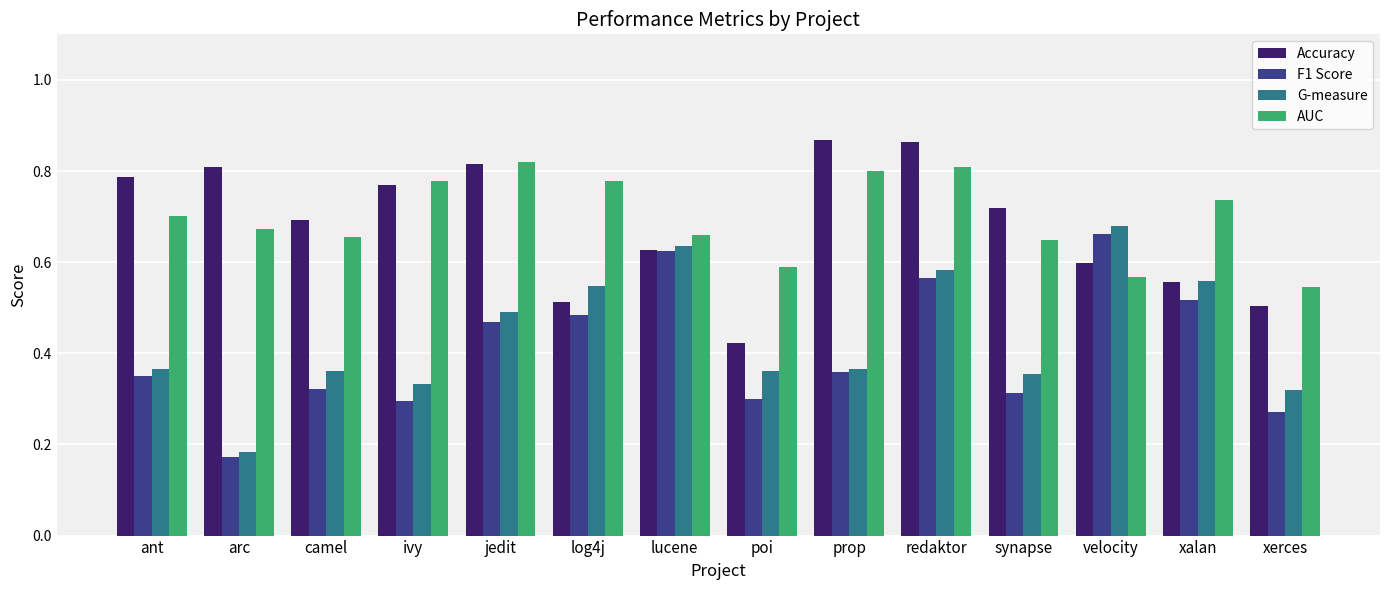

At which label does G-measure reach its peak?

velocity